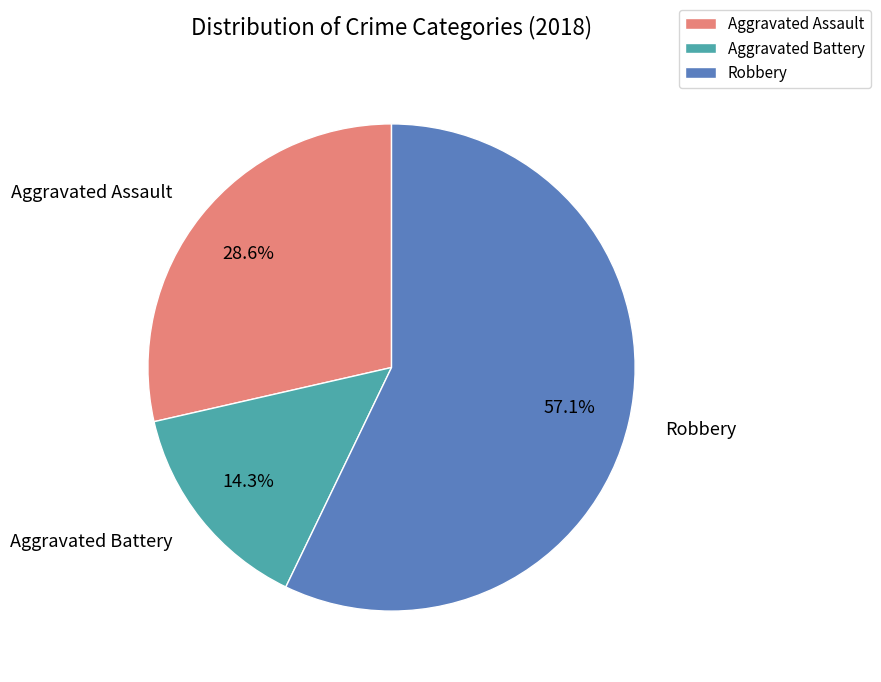

Which category has the biggest portion of the pie?

Robbery